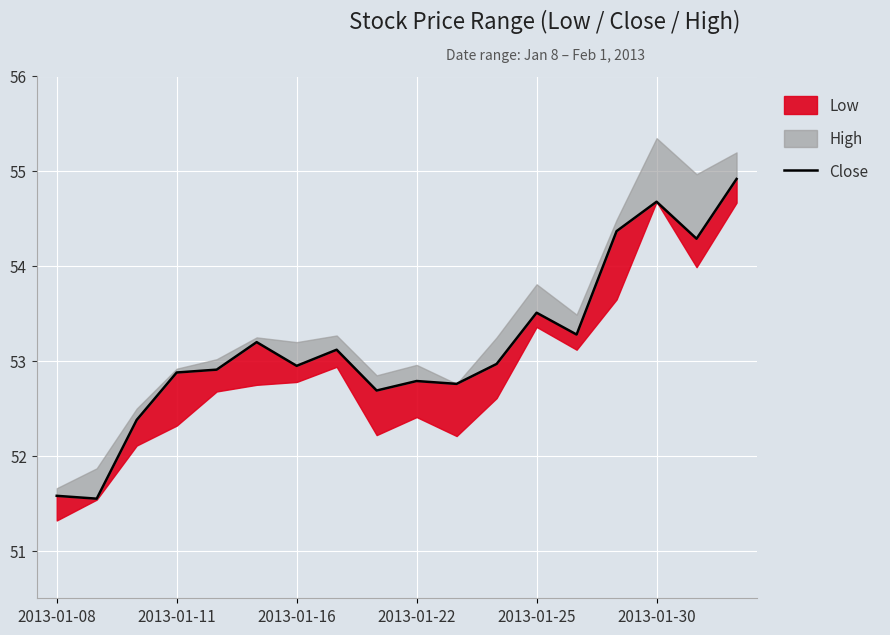

What is the value of the 9th point from the left?

52.7